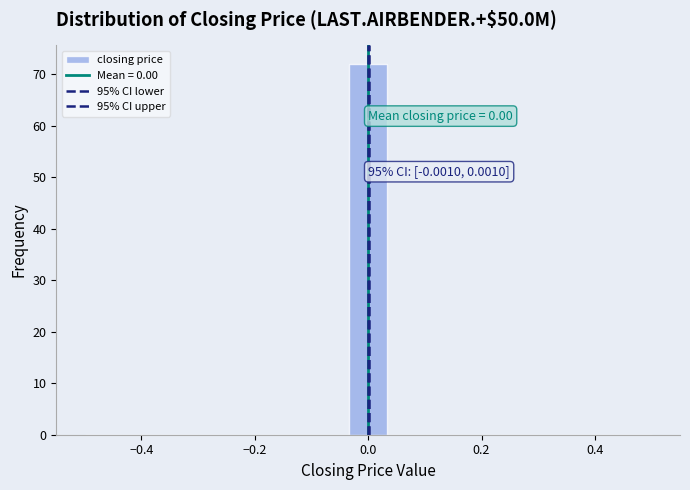

Around what value on the x-axis is the tallest bar? Give the approximate position of its centre, as read against the axis.

0.00